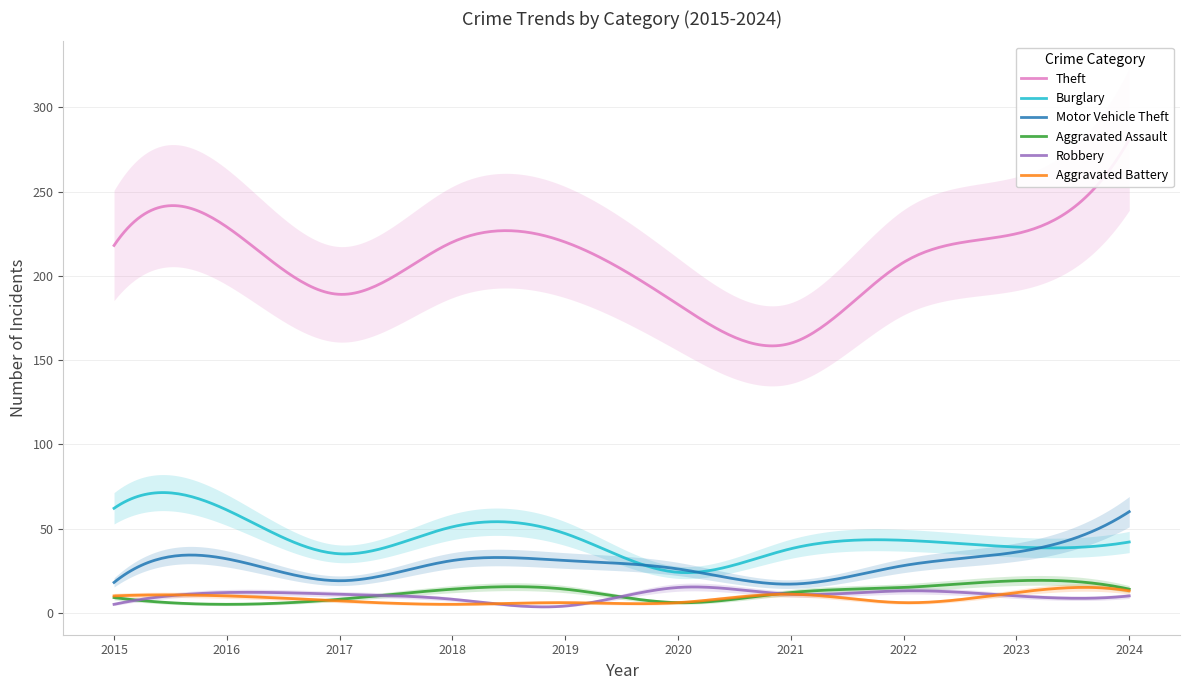

Reading left to right, what are all the values shown in this chart?

Theft: 218	229	189	220	220	183	160	208	225	281
Burglary: 62	61	35	51	47	24	38	43	39	42
Motor Vehicle Theft: 18	32	19	31	31	26	17	28	36	60
Aggravated Assault: 9	5	8	14	14	6	12	15	19	14
Robbery: 5	12	11	8	4	15	11	13	10	10
Aggravated Battery: 10	10	7	5	6	6	11	6	12	13